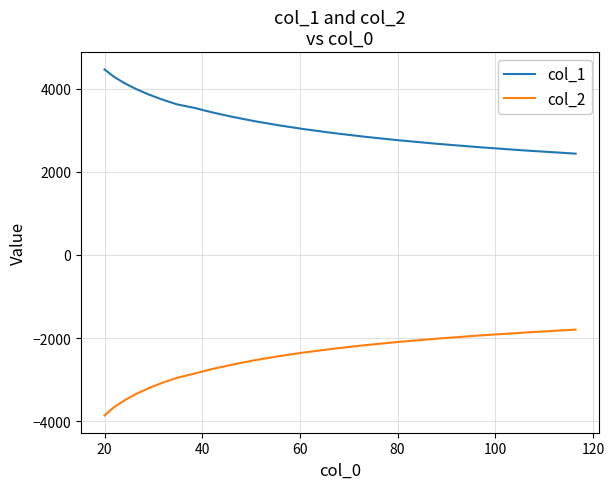

List the series in order of their overall mean, lowest first.

col_2, col_1